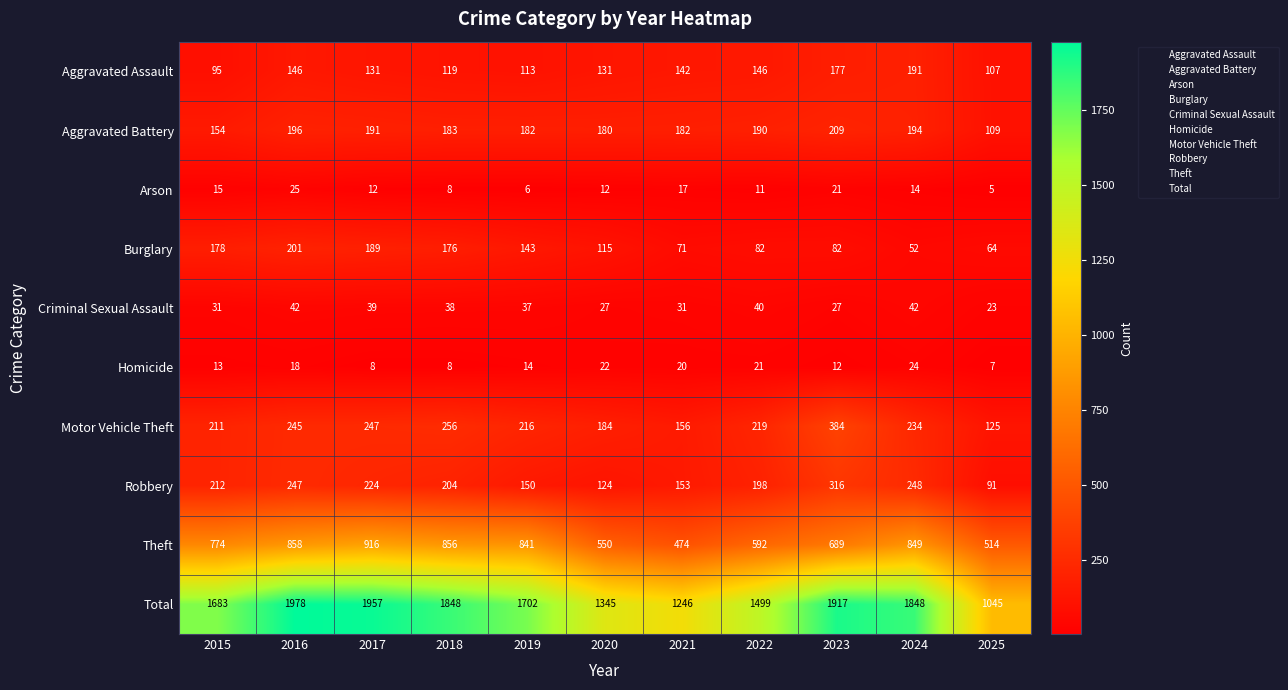

At which category does the chart reach its peak across all series?

2016